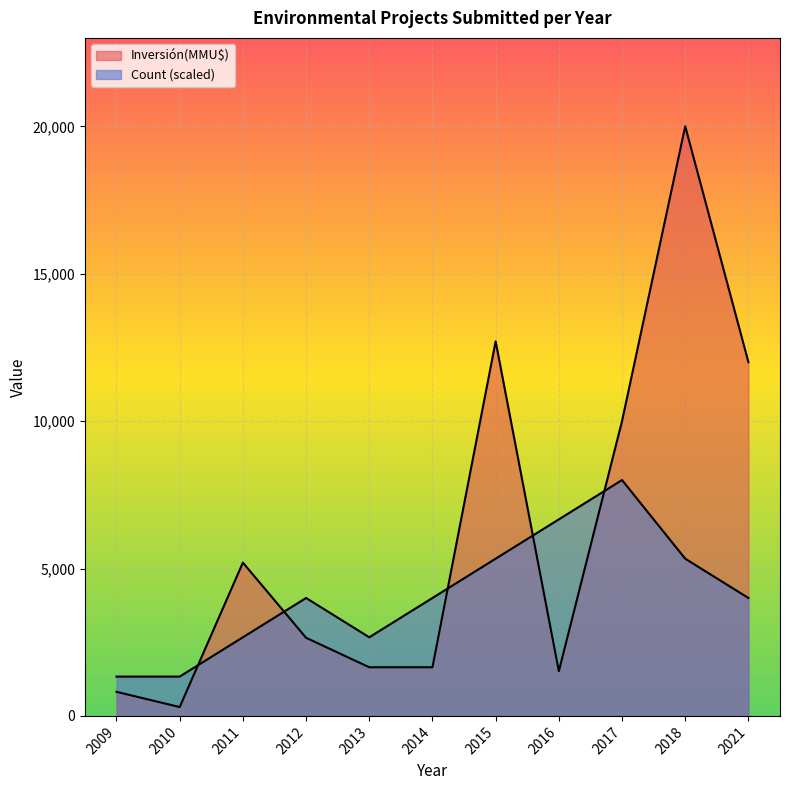

Rank the series by their average value, from highest to lowest.

Inversión(MMU$), Count